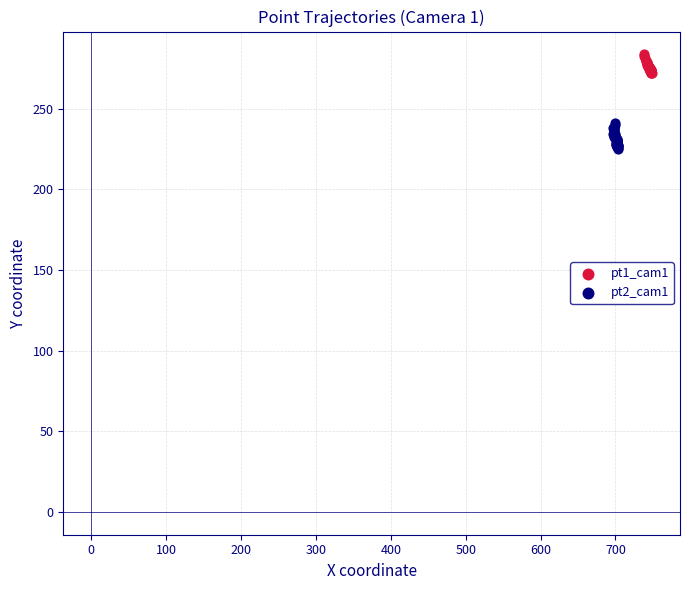

Which series has the widest spread of Y values?

pt2_cam1